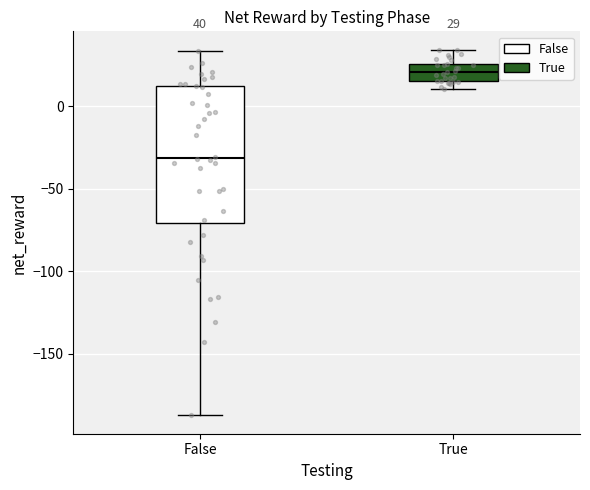

Which box's median line is the lowest?

False